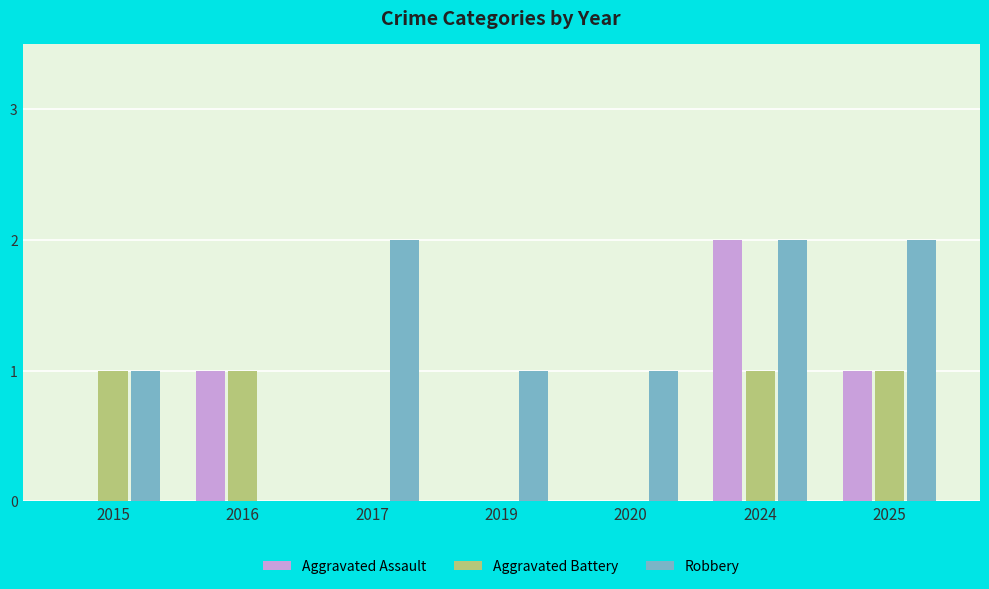

Reading right to left, list all the values displayed in this chart.

Aggravated Assault: 2025=1	2024=2	2020=0	2019=0	2017=0	2016=1	2015=0
Aggravated Battery: 2025=1	2024=1	2020=0	2019=0	2017=0	2016=1	2015=1
Robbery: 2025=2	2024=2	2020=1	2019=1	2017=2	2016=0	2015=1